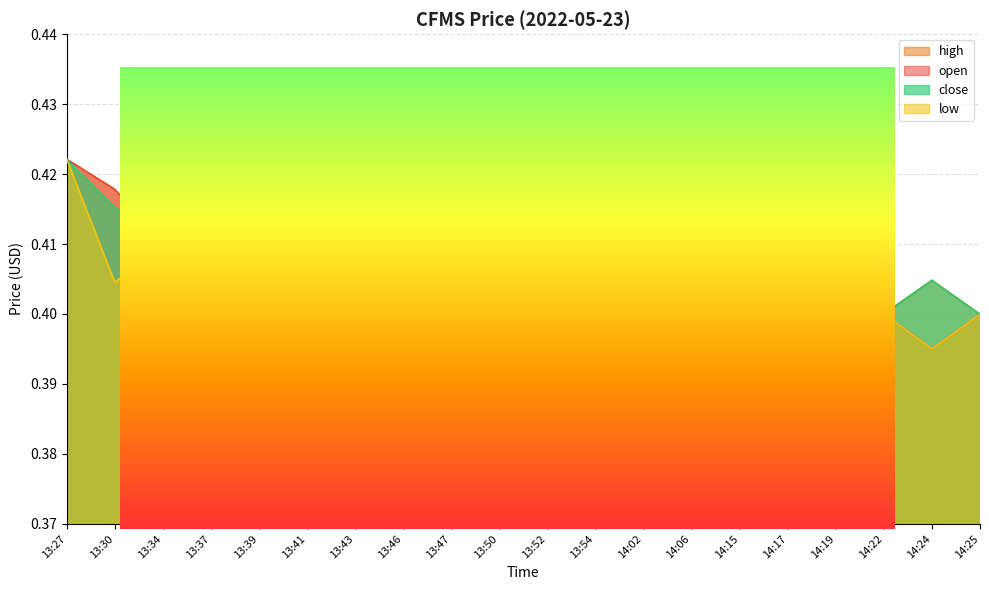

Which series has the largest range (max minus min)?

open